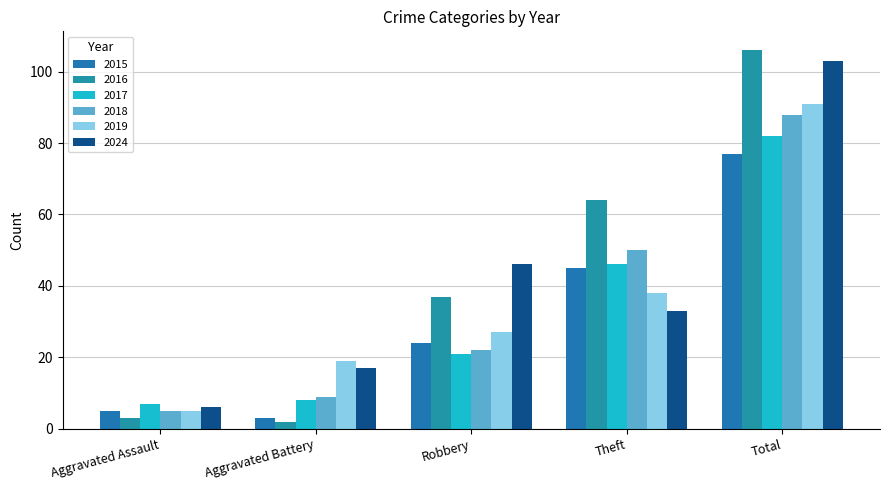

What is the value of the 2017 bar at the 3rd from the left?

21